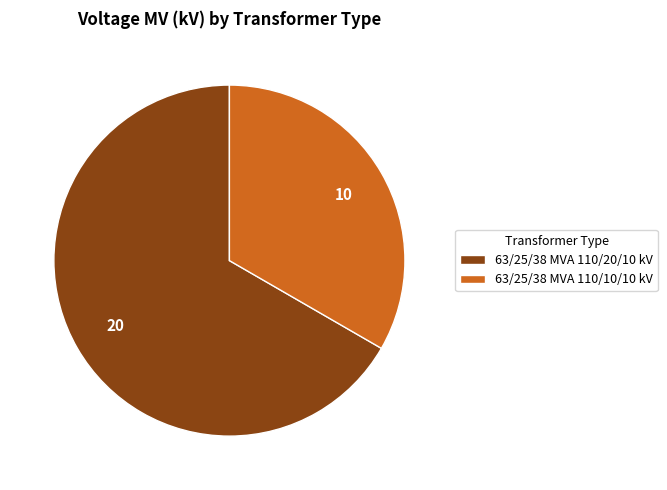

What is the majority slice?

63/25/38 MVA 110/20/10 kV